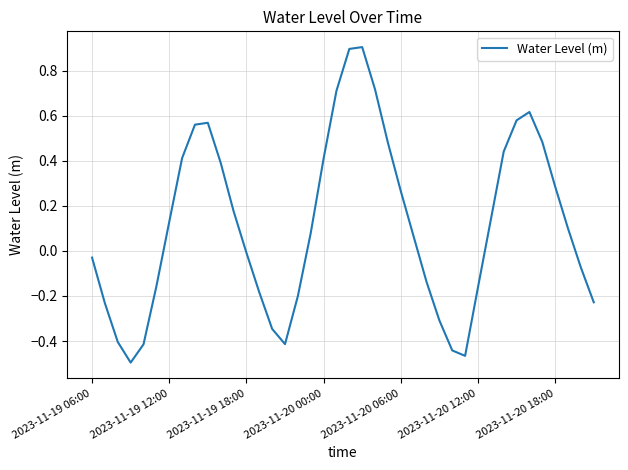

What is the difference between the maximum and minimum values?

1.4